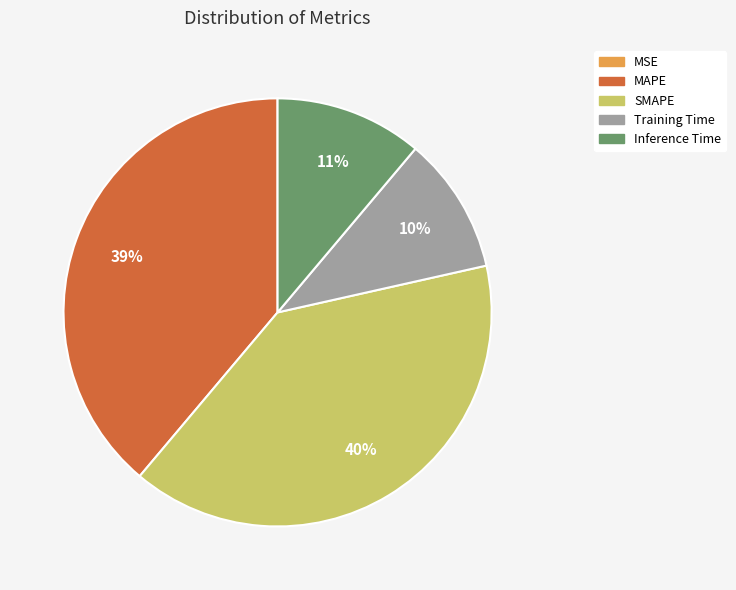

Which slice is the largest?

SMAPE